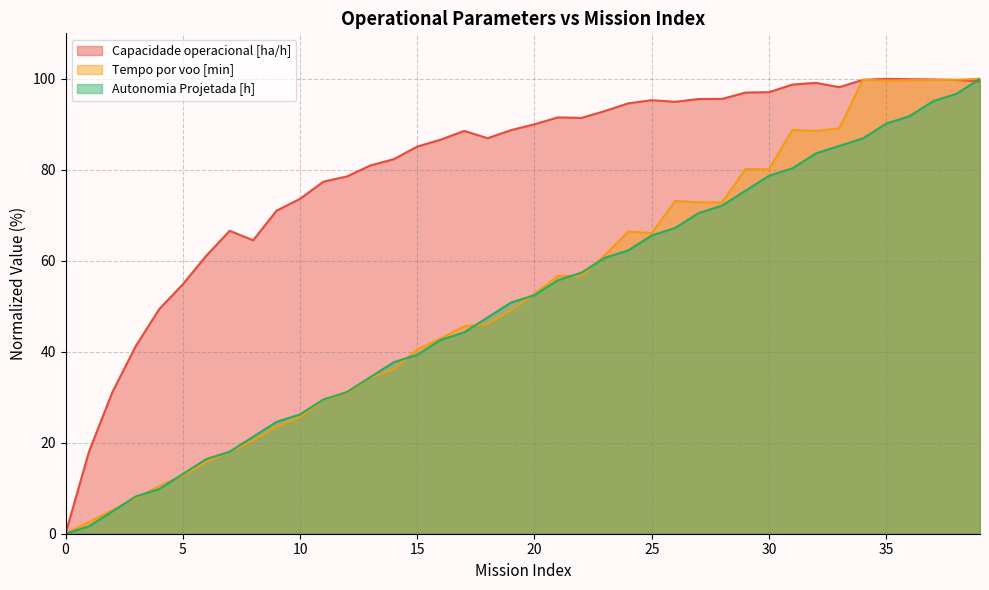

True or false: Tempo por voo [min] and Autonomia Projetada [h] intersect in this chart.

True